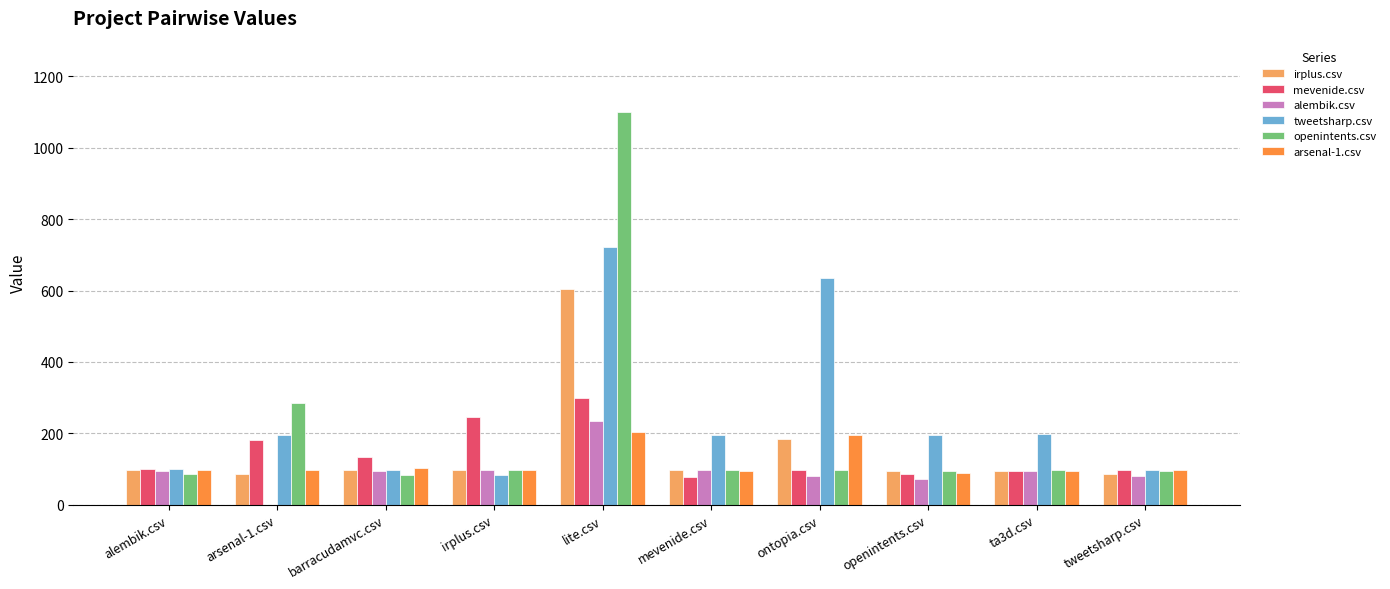

What is the sum of all alembik.csv values?

947.5